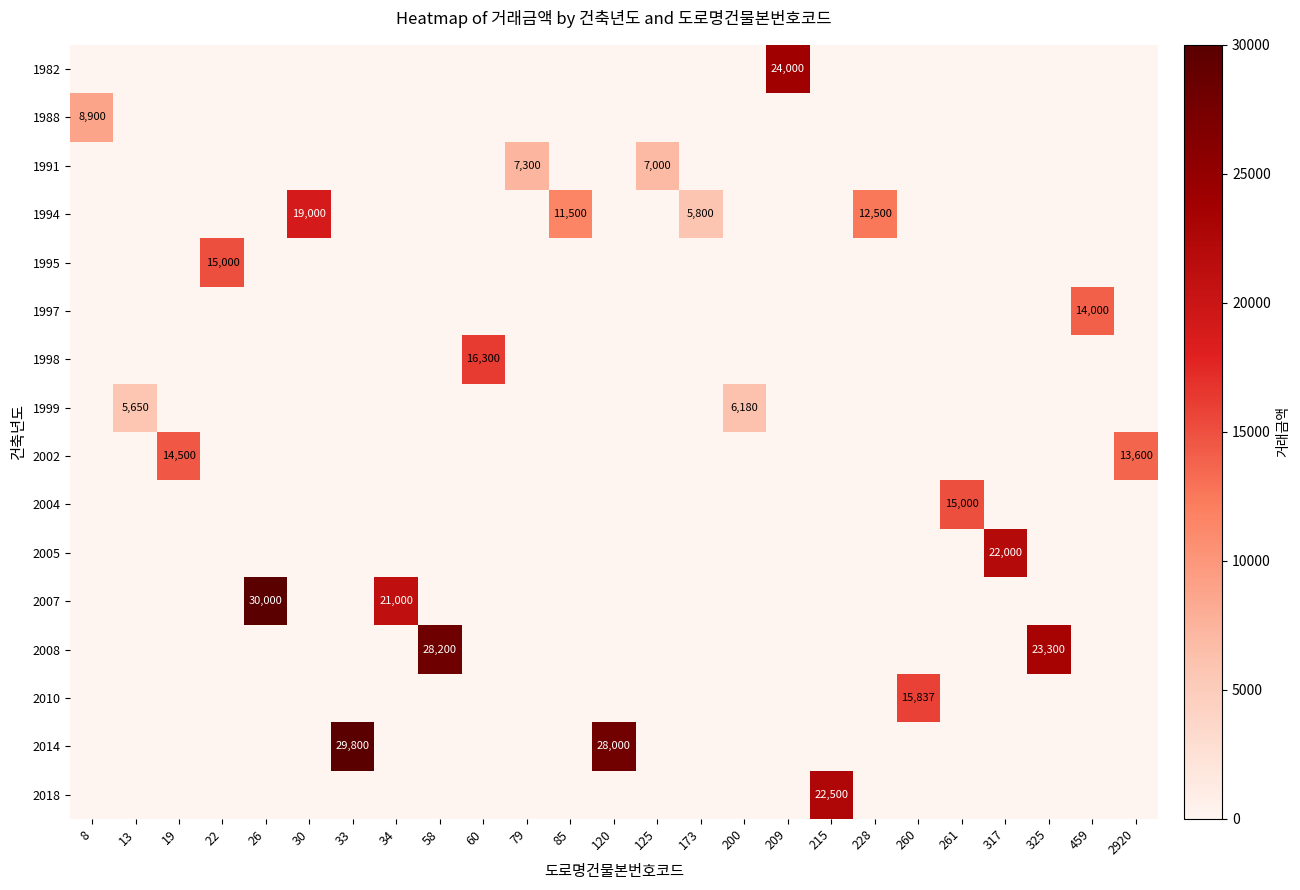

Which category has the highest value across all series?

26